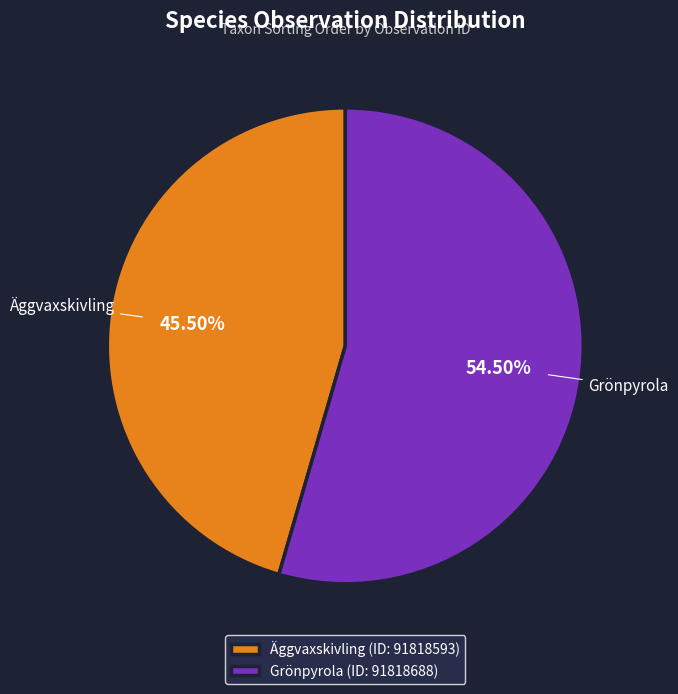

Do Äggvaxskivling and Grönpyrola together represent more than half of the pie?

Yes